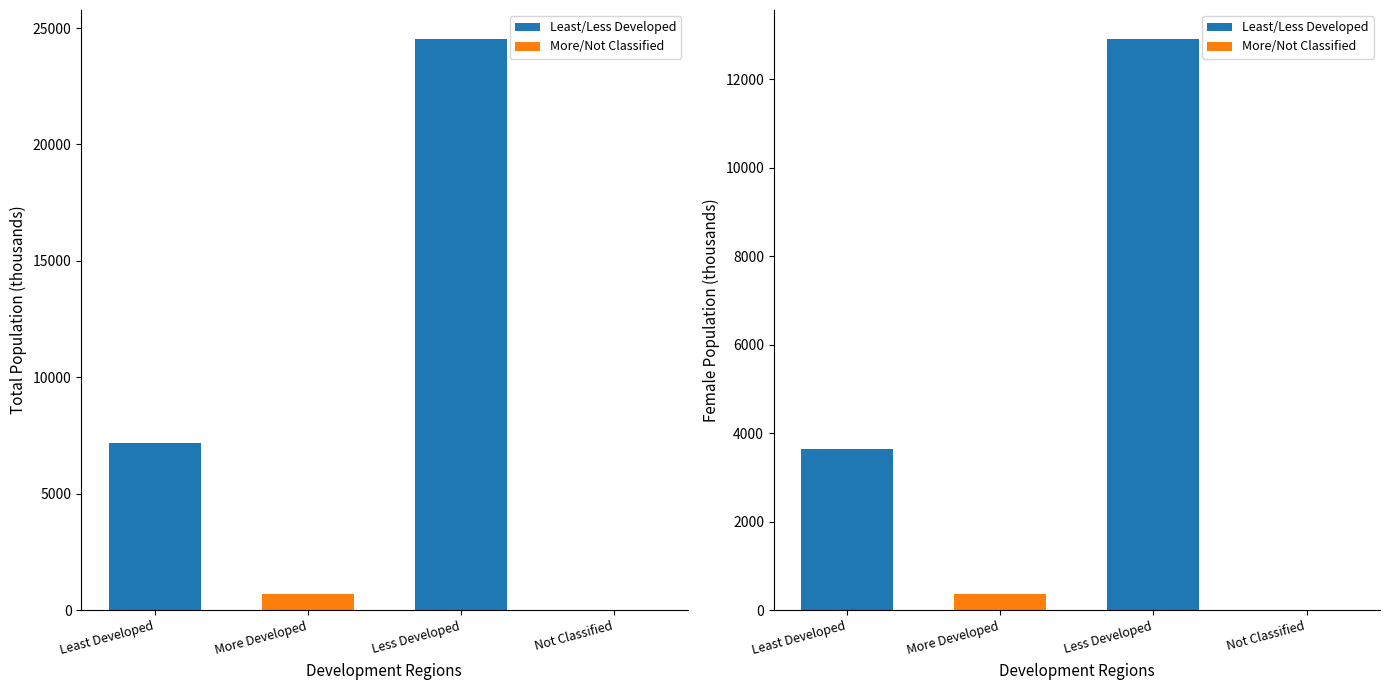

What is the difference between the maximum and minimum values in the More/Not Classified series?

360